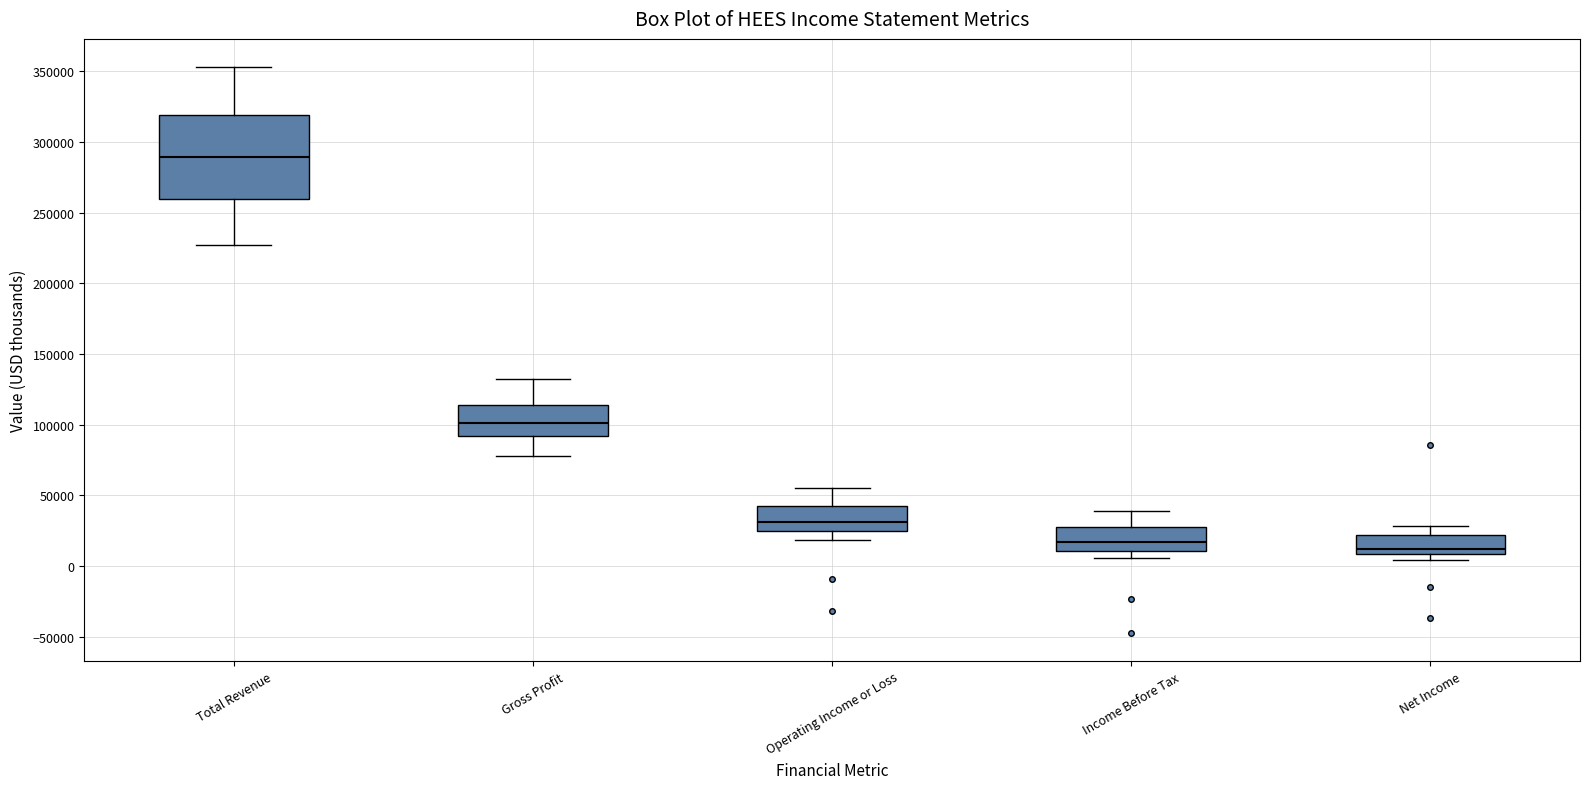

Reading left to right, transcribe this box plot: for each box, give where its median line is, the range the box spans, and where its two whiskers end, as read against the y-axis. The values are not printed on the chart, so give them approximately, as read against the axis.

Total Revenue: median 290000, box 260000 to 320000, whiskers 225000 to 355000
Gross Profit: median 100000, box 90000 to 115000, whiskers 80000 to 130000
Operating Income or Loss: median 30000, box 25000 to 40000, whiskers 20000 to 55000
Income Before Tax: median 15000, box 10000 to 30000, whiskers 5000 to 40000
Net Income: median 10000 (just above the box's lower edge), box 10000 to 20000, whiskers 5000 to 30000